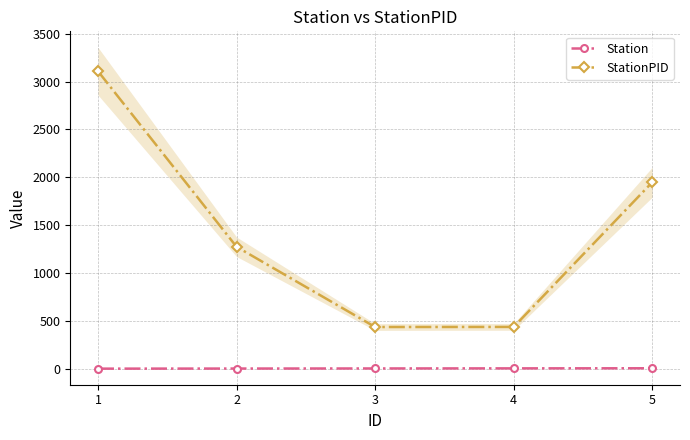

Between 1 and 3, which series saw the biggest shift?

StationPID